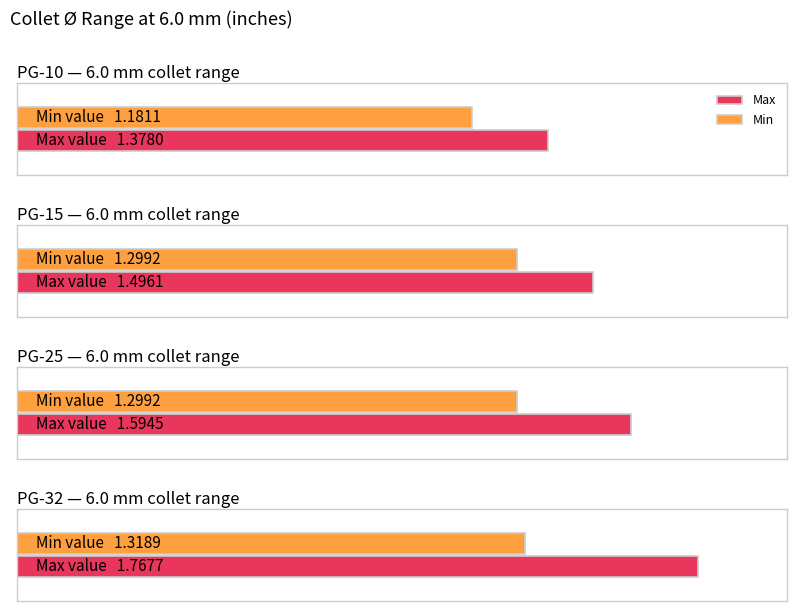

Which has a higher value, PG-32 or PG-25?

PG-32